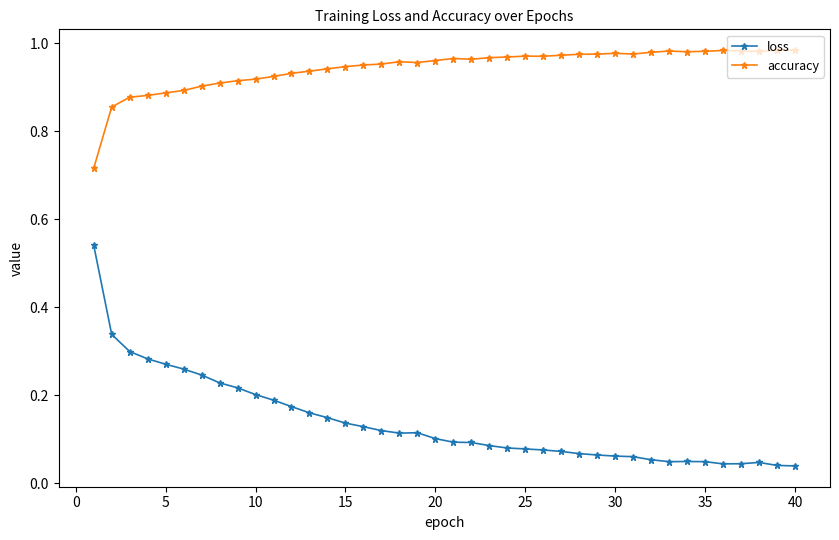

True or false: loss and accuracy intersect in this chart.

False